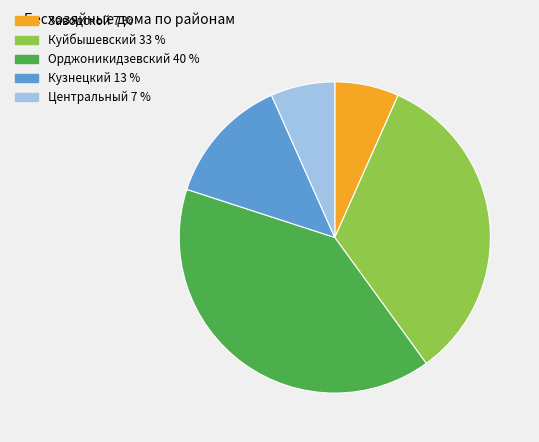

Which slice is the largest?

Орджоникидзевский